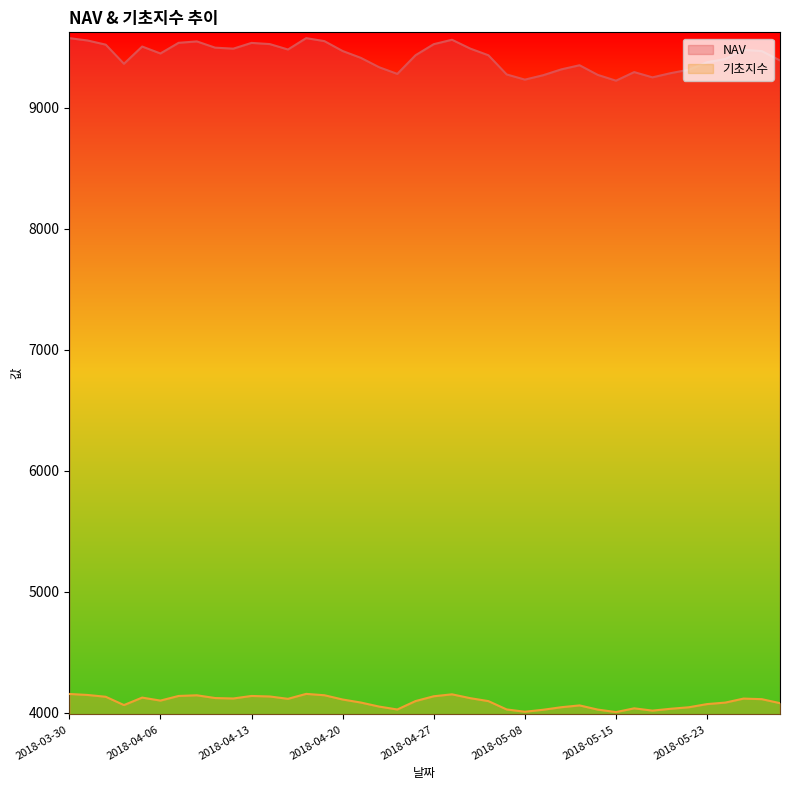

Which has a higher value, 2018-05-08 or 2018-04-16?

2018-04-16